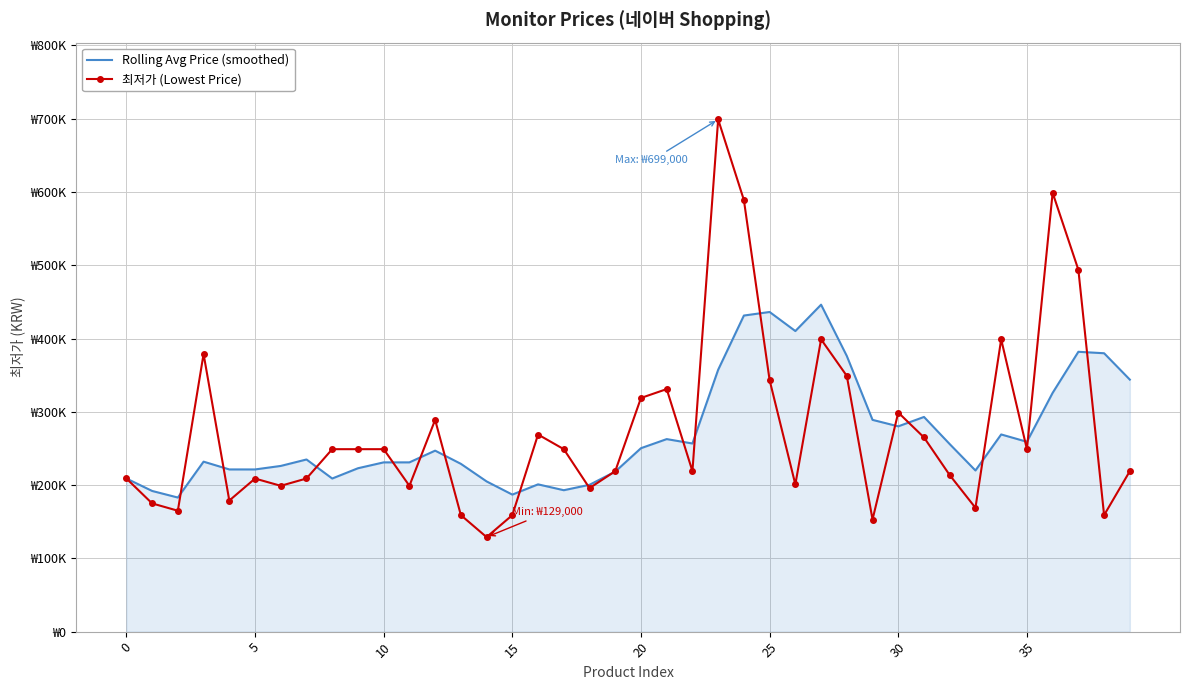

Reading right to left, list all the values displayed in this chart.

Rolling Avg Price (smoothed): 343946.0	379926.0	381924.0	325876.0	259098.0	269098.0	219918.0	255920.0	292982.0	280160.0	289000.0	376200.0	446200.0	410220.0	436240.0	431380.0	357380.0	256758.0	262758.0	250358.0	218378.0	200378.0	193000.0	201000.0	187000.0	205000.0	229000.0	247000.0	231000.0	231000.0	222980.0	208960.0	234938.0	226138.0	221338.0	221358.0	231972.5	183000.0	192000.0	209000.0
최저가 (Lowest Price): 219000.0	159000.0	493830.0	598900.0	249000.0	398900.0	168990.0	213590.0	265010.0	299000.0	153000.0	349000.0	398900.0	200900.0	343200.0	589000.0	699000.0	219000.0	331000.0	318900.0	219000.0	195890.0	249000.0	269000.0	159000.0	129000.0	159000.0	289000.0	199000.0	249000.0	249000.0	249000.0	209000.0	199000.0	208900.0	178900.0	378890.0	165000.0	175000.0	209000.0